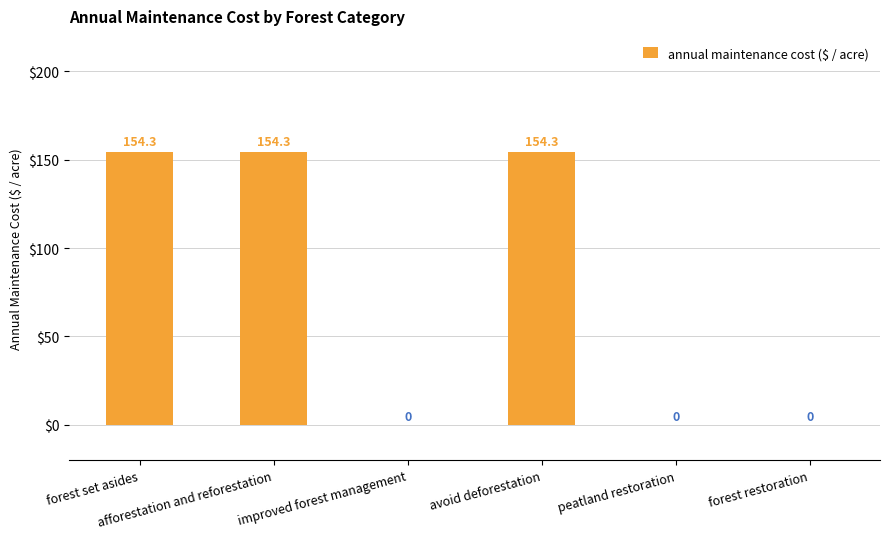

Reading right to left, list all the values displayed in this chart.

0.0	0.0	154.3	0.0	154.3	154.3